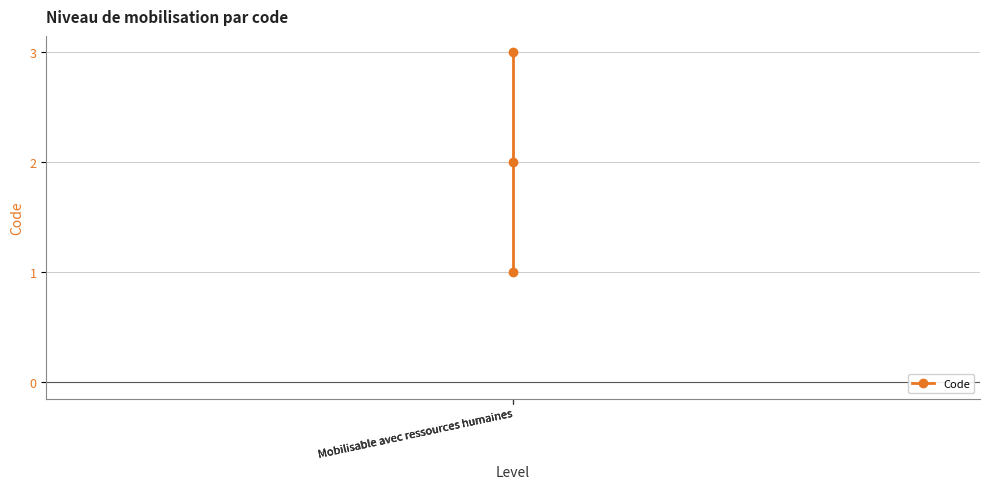

How many categories are shown in the chart?

3